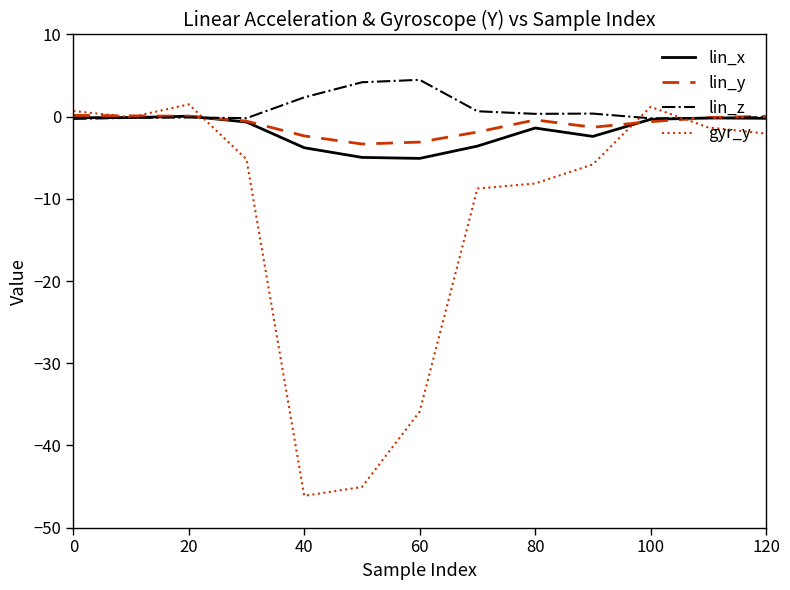

What is the minimum value shown in the chart?

-46.1